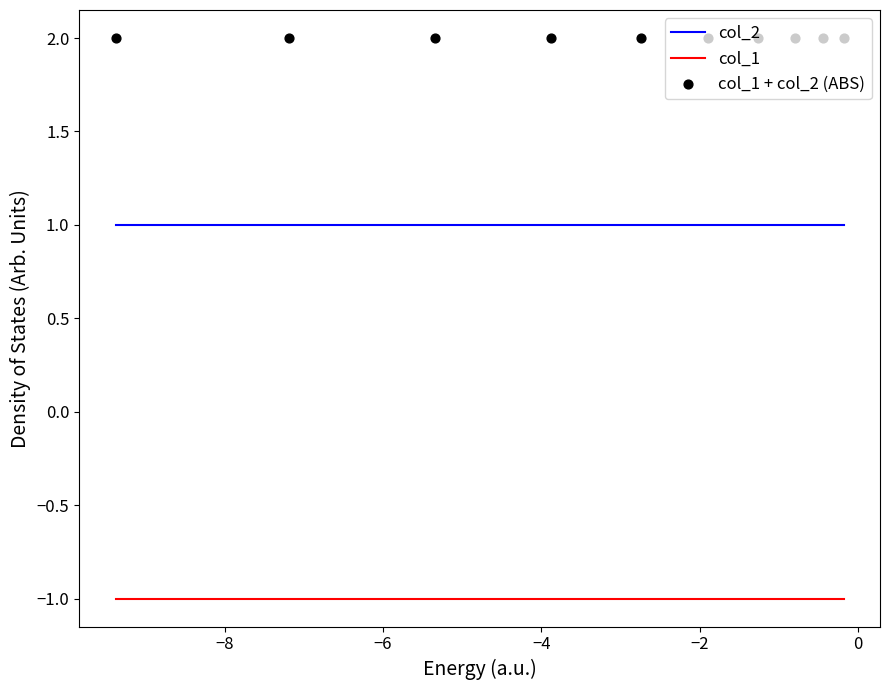

True or false: col_1 and col_2 intersect in this chart.

False